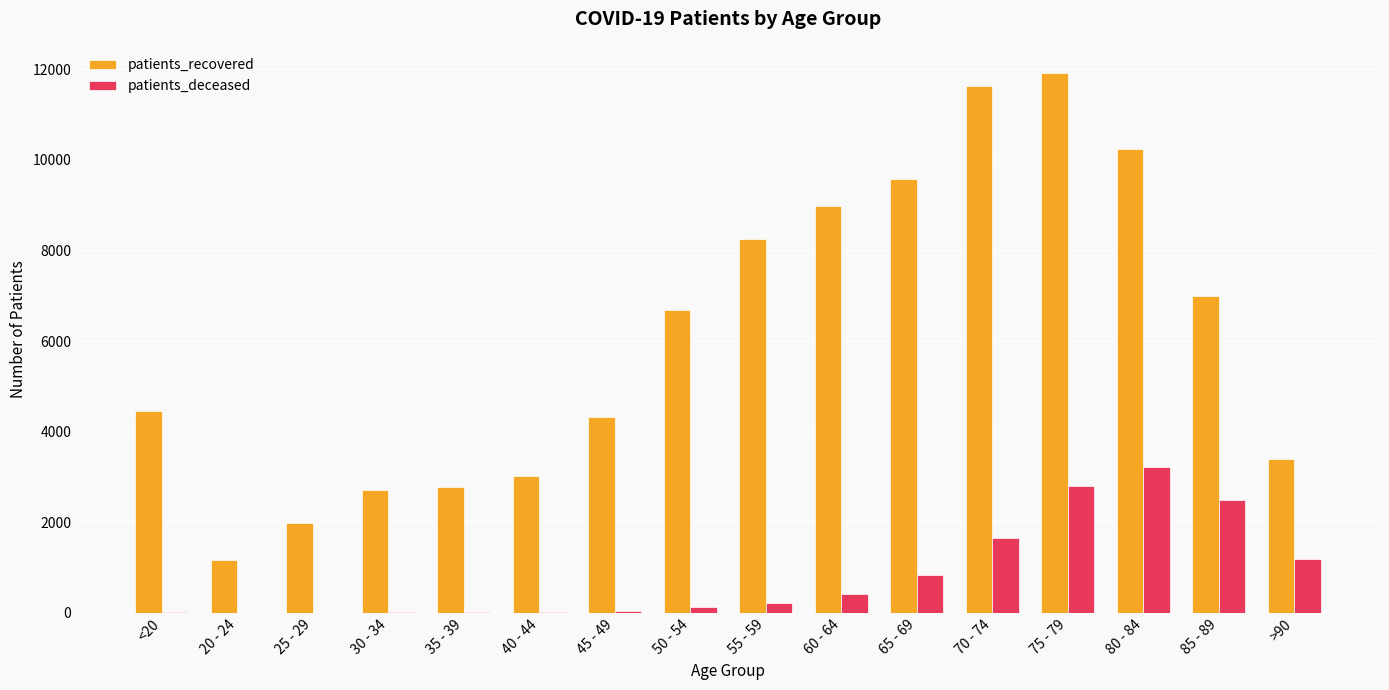

How many groups of bars are there?

16